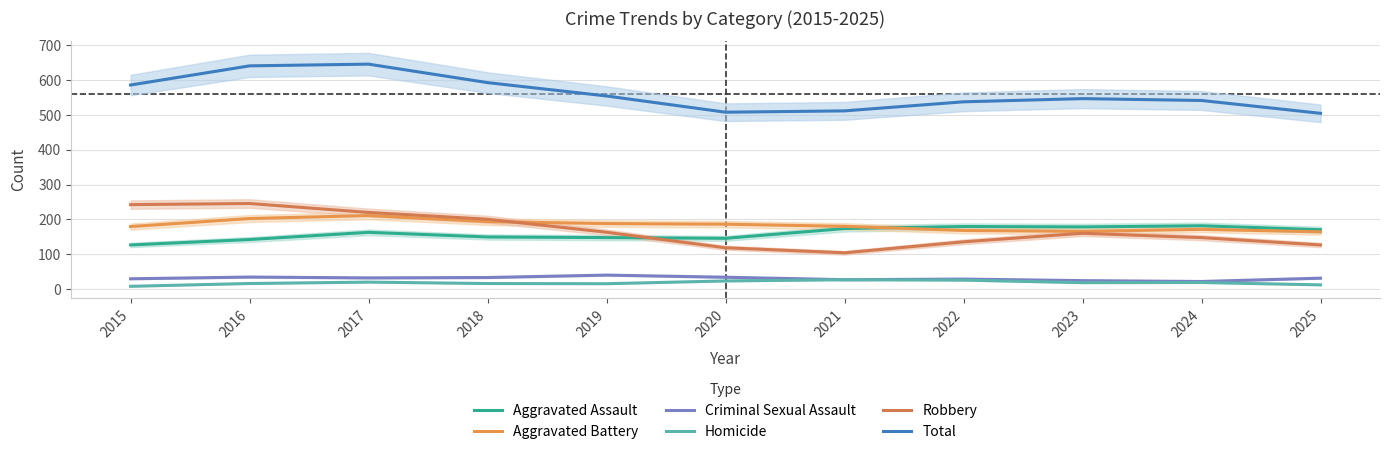

What is the minimum value for Aggravated Battery?

164.4